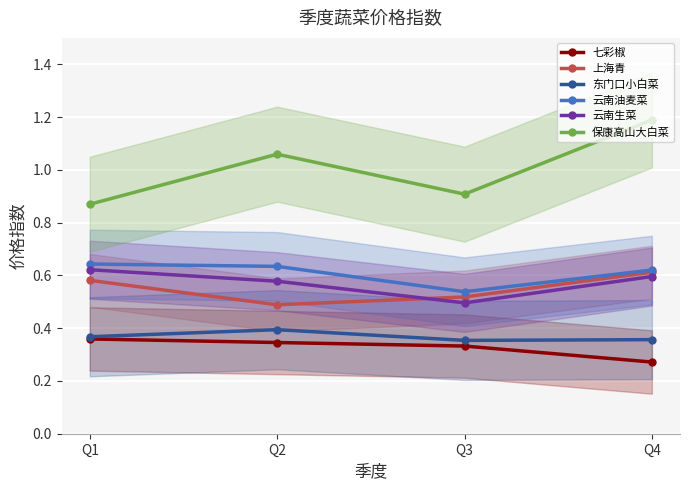

Is it true that 七彩椒 equals 0.3 at Q4?

True